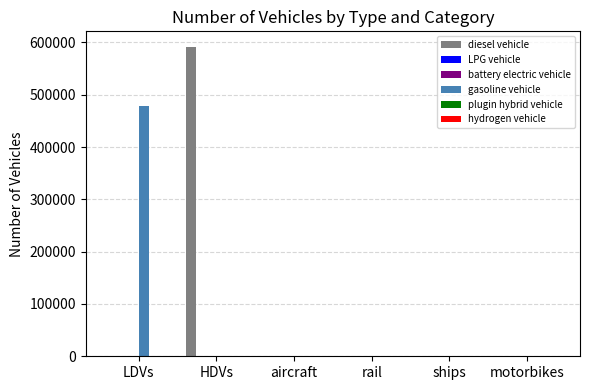

True or false: gasoline vehicle has a value of 478986 at LDVs.

True